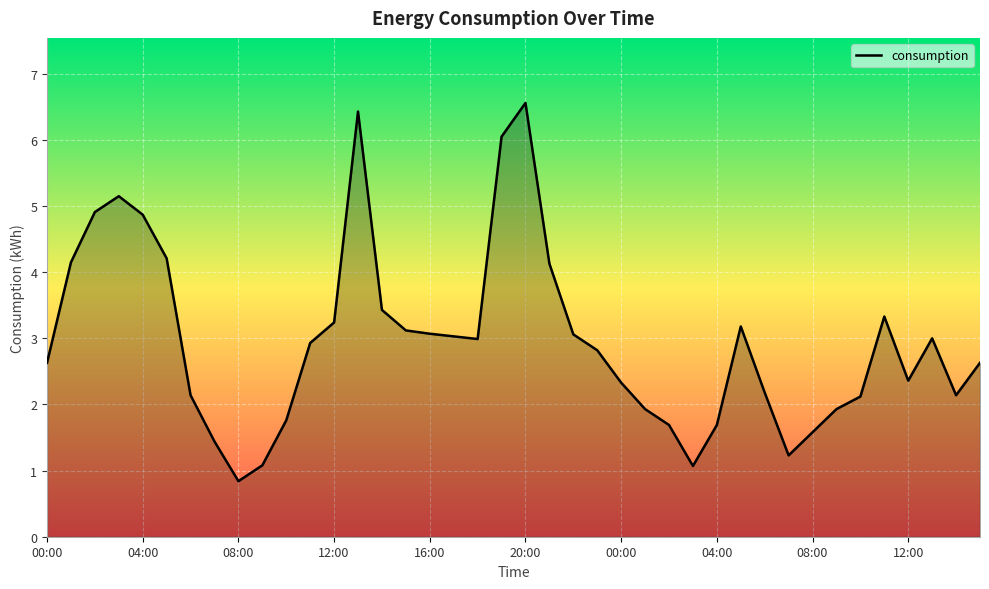

What is the difference between the maximum and minimum values?

5.7